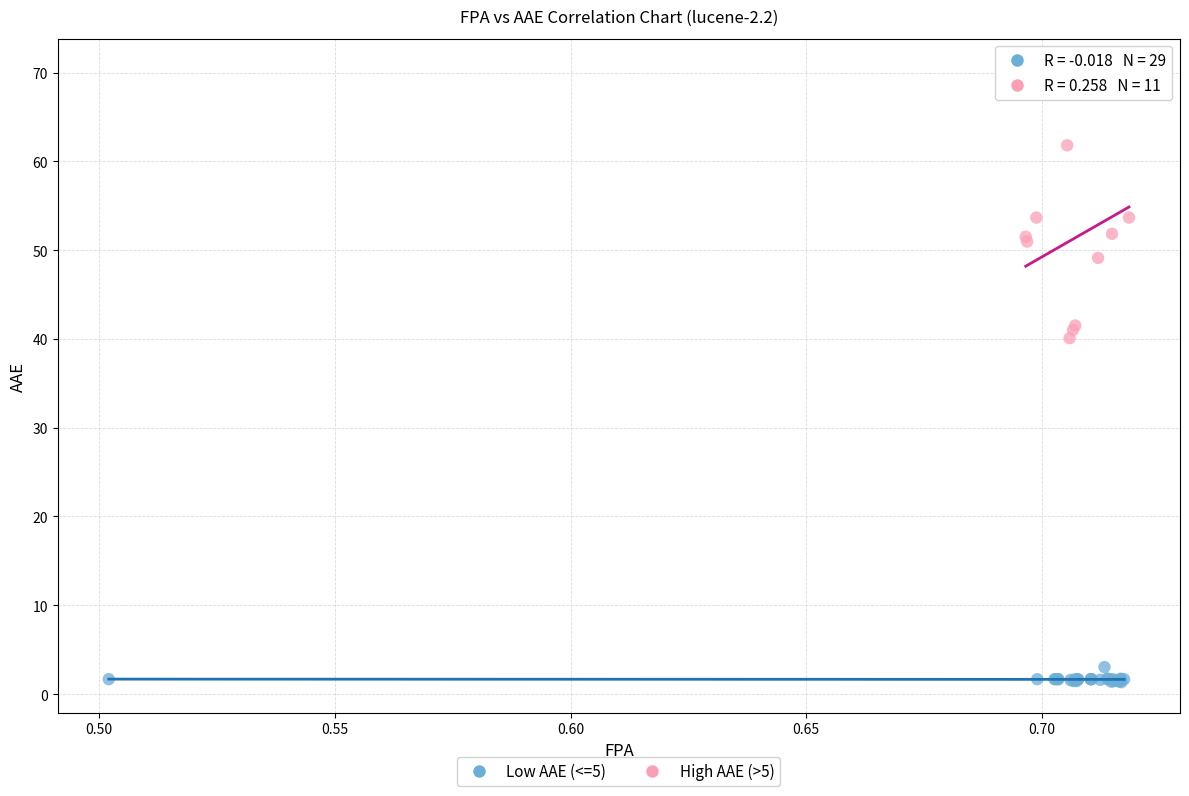

What are all the series names shown in the legend?

Low AAE (<=5), High AAE (>5)